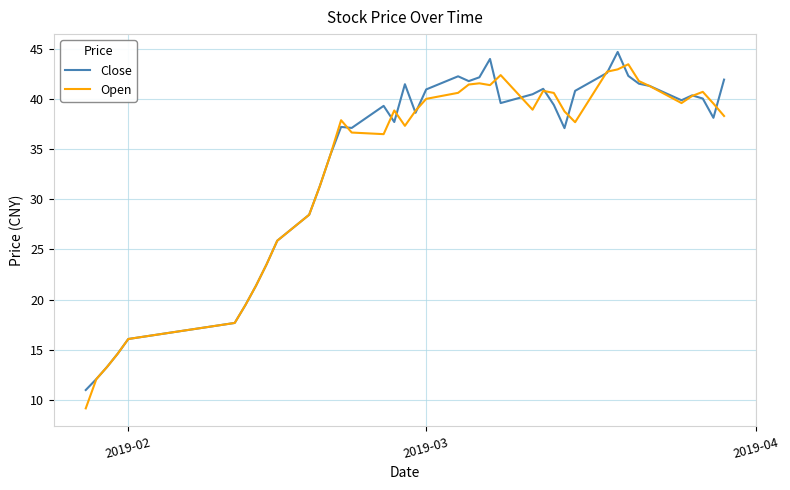

Which series has the largest range (max minus min)?

Open